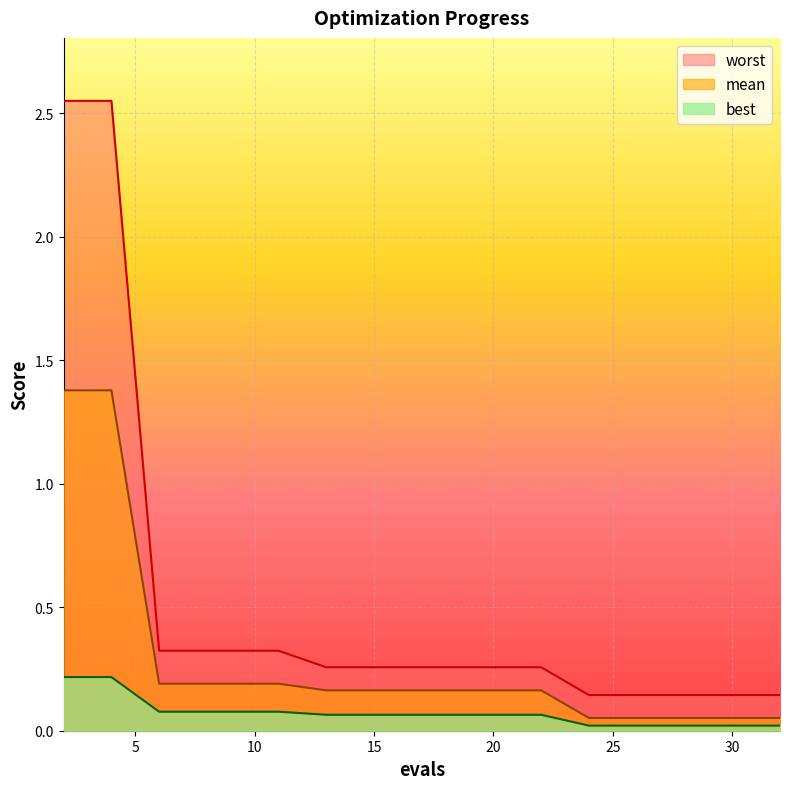

True or false: worst and mean intersect in this chart.

False